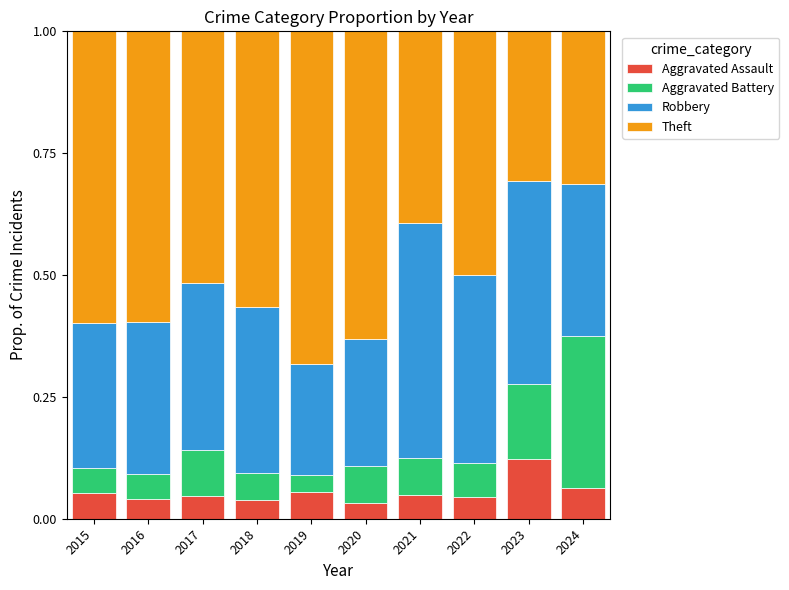

What is the total value across all series at 2022?

1.0